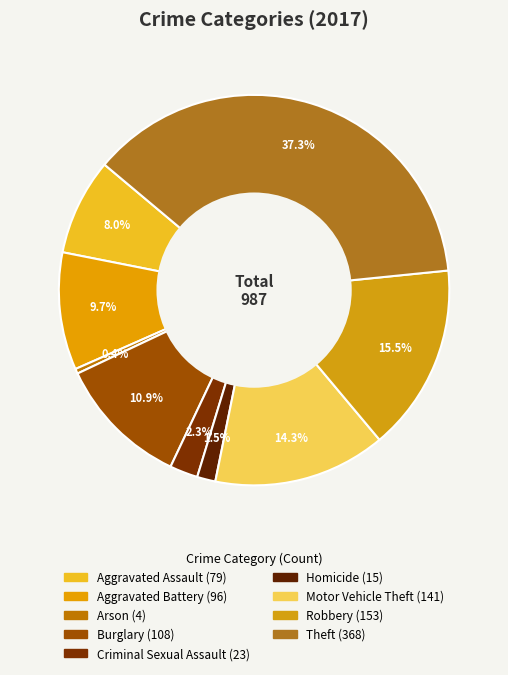

Is it true that Burglary is 23% of the pie?

False